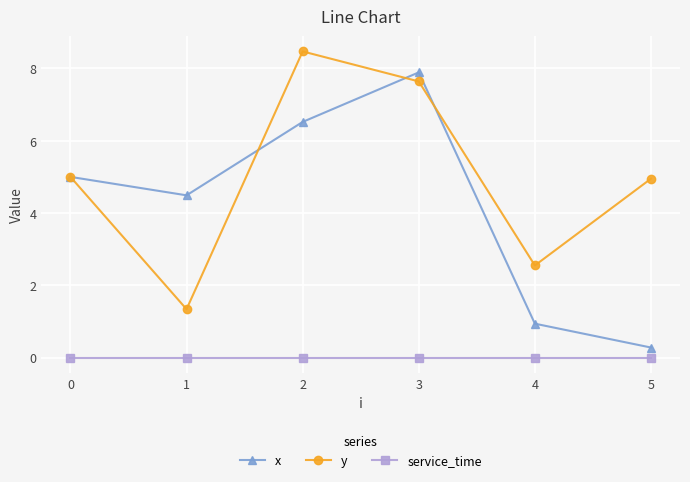

What is the approximate value of x at 4?

0.9